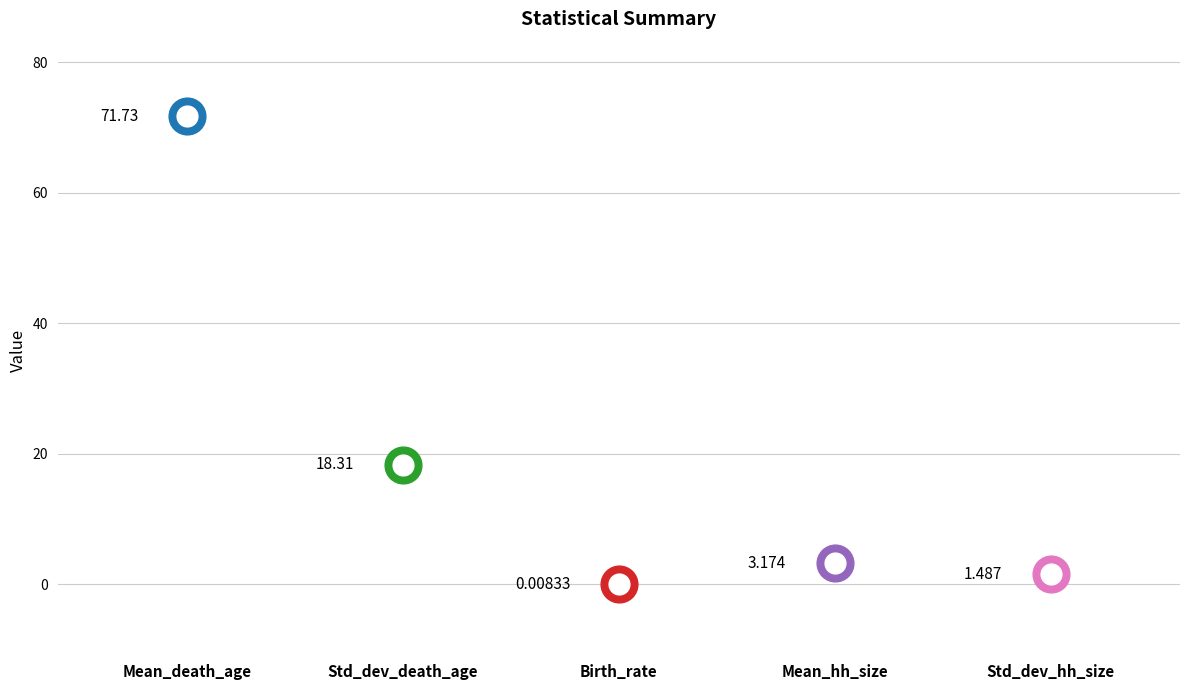

What is the ratio of the value at Mean_death_age to the value at Mean_hh_size?

22.6